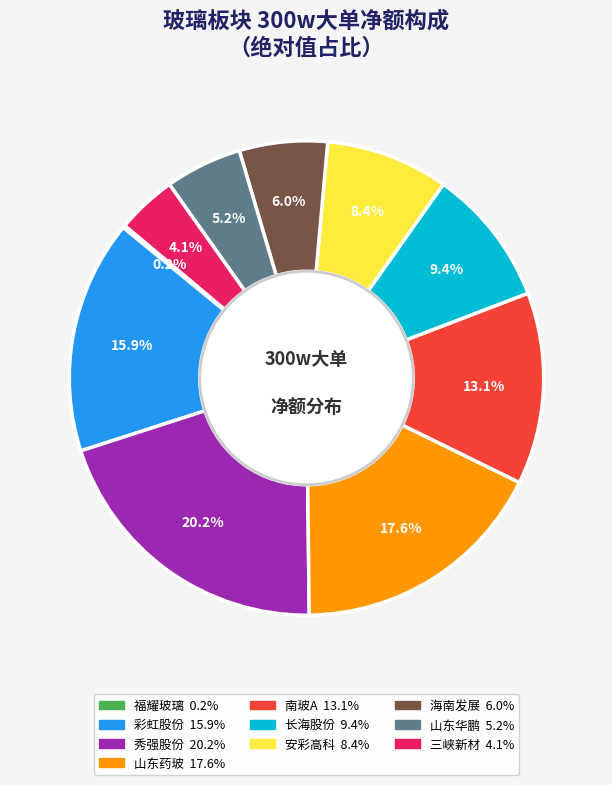

To the nearest percent, what is the average slice percentage?

10%